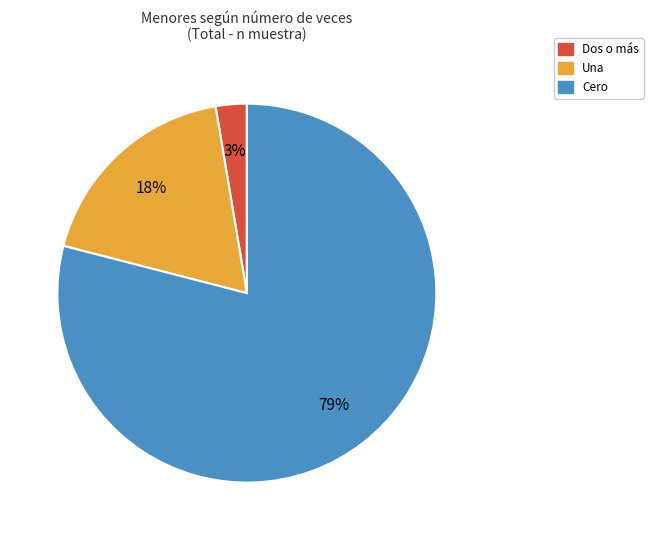

What is the largest slice in the pie chart?

Cero